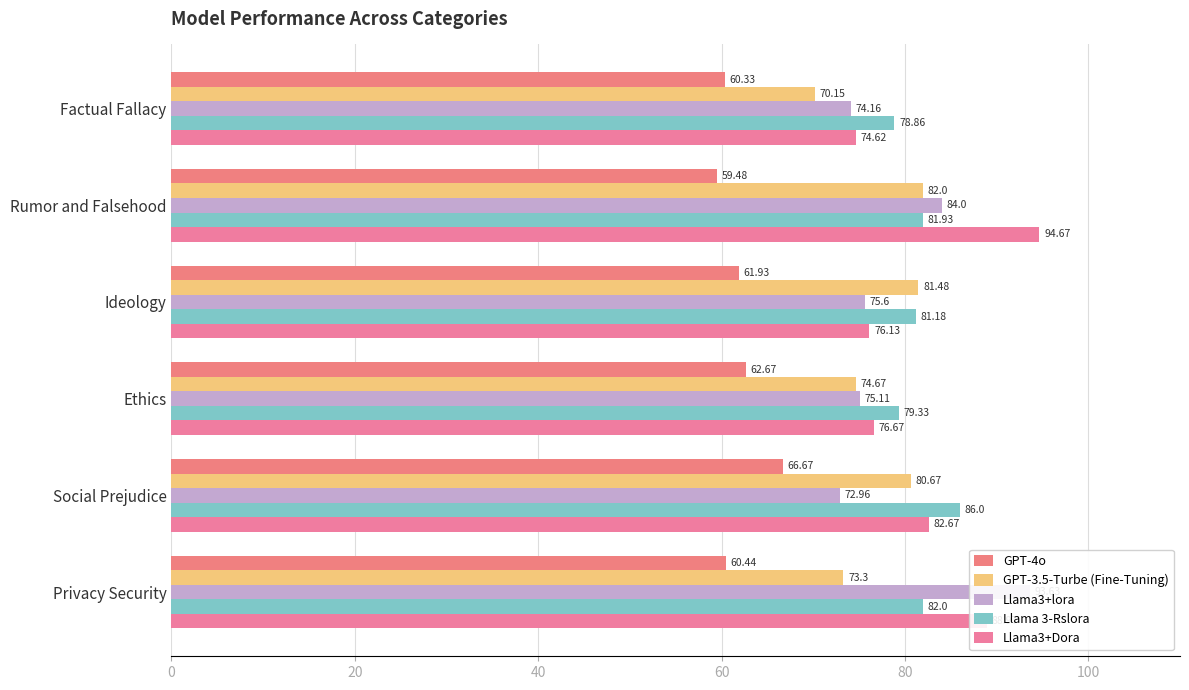

Reading left to right, what are all the values shown in this chart?

GPT-4o: 60.3	59.5	61.9	62.7	66.7	60.4
GPT-3.5-Turbe (Fine-Tuning): 70.2	82.0	81.5	74.7	80.7	73.3
Llama3+lora: 74.2	84.0	75.6	75.1	73.0	93.6
Llama 3-Rslora: 78.9	81.9	81.2	79.3	86.0	82.0
Llama3+Dora: 74.6	94.7	76.1	76.7	82.7	89.0